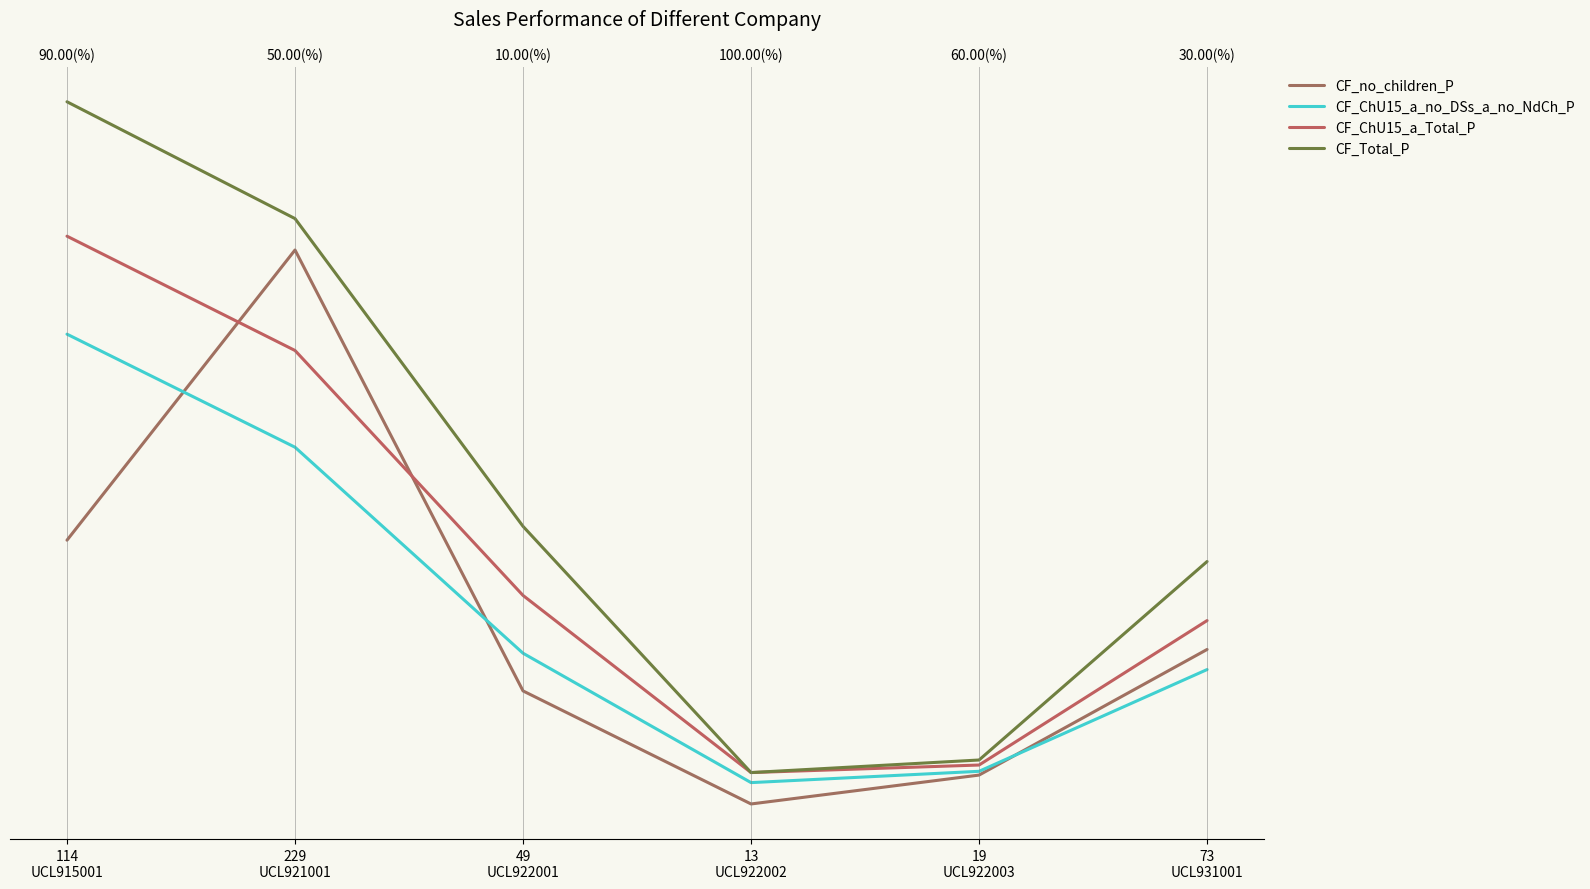

What is the greatest value displayed?

575